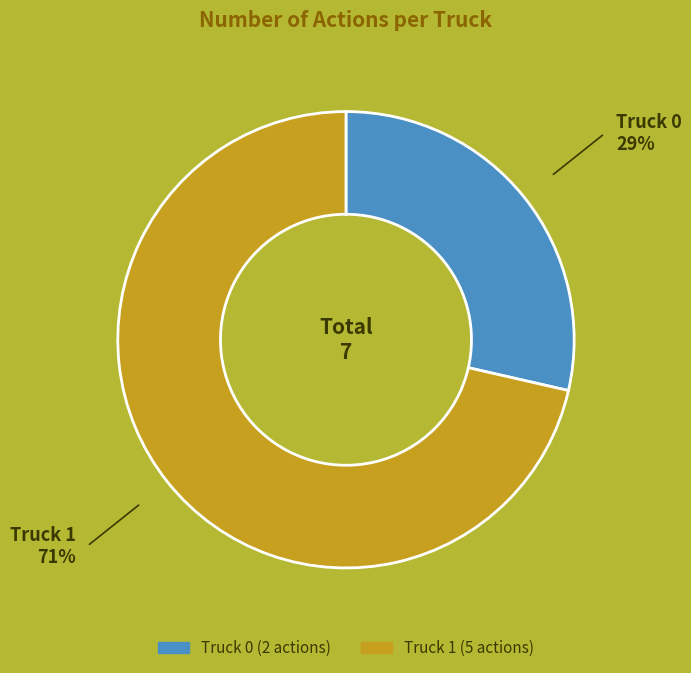

The Truck 1 slice represents 83% of the pie. True or false?

False